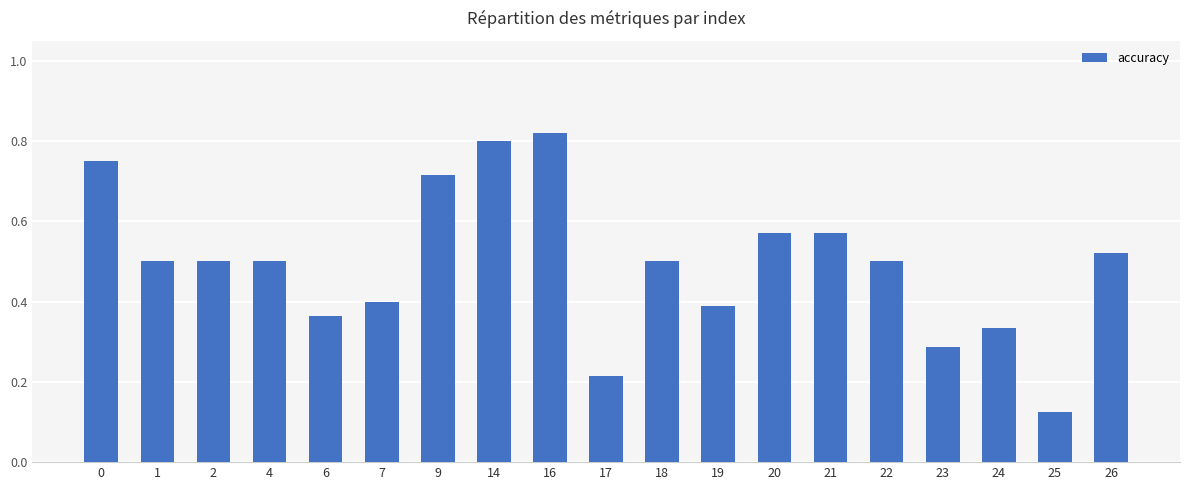

Count the number of data series in this chart.

1